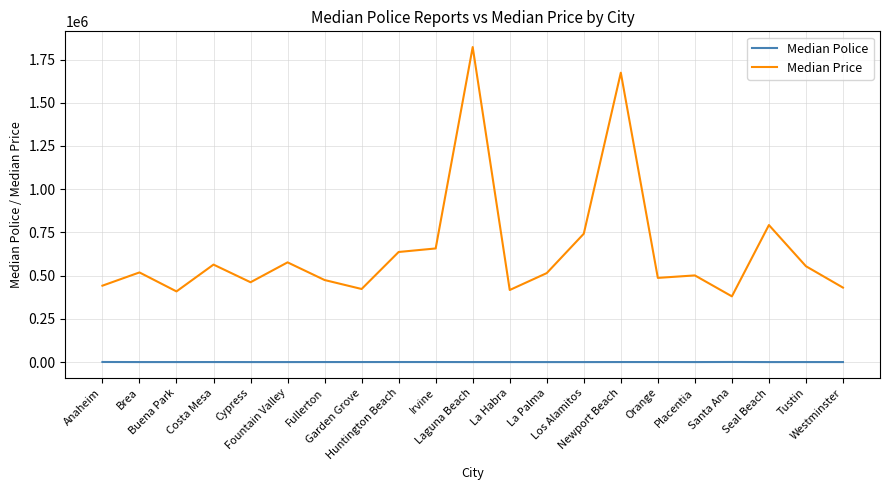

What is the highest value of the Median Police series?

589.5